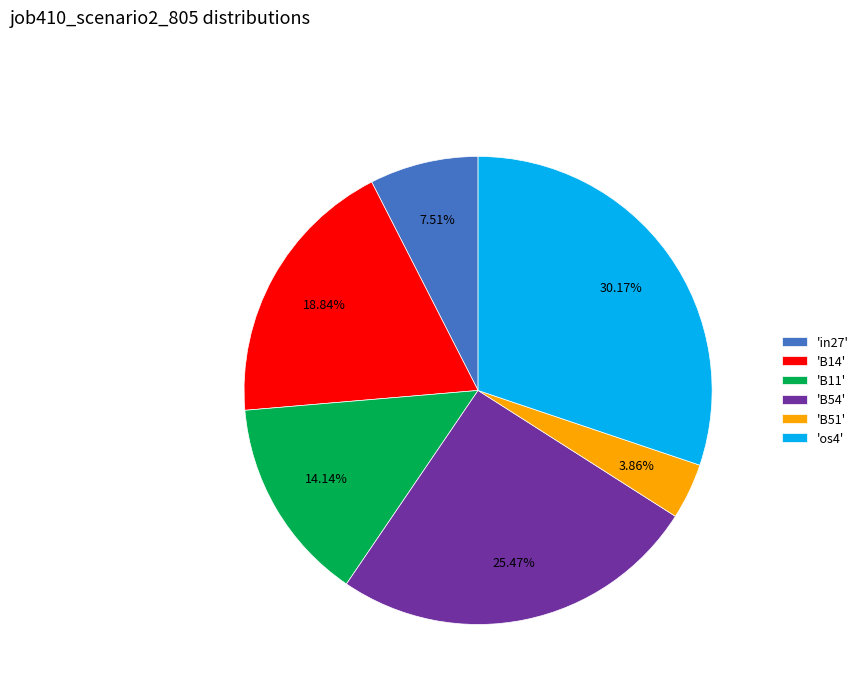

Does any single category account for the majority?

No